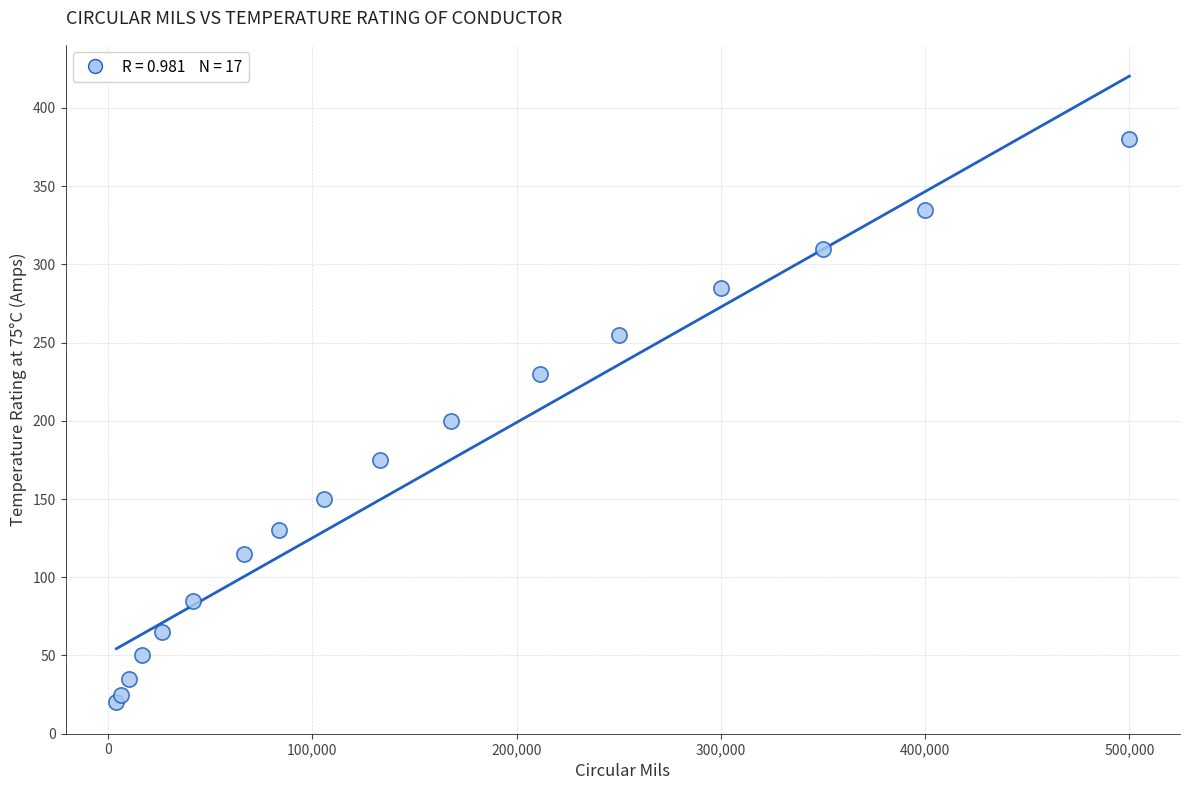

What is the range of X values (max minus min)?

495890